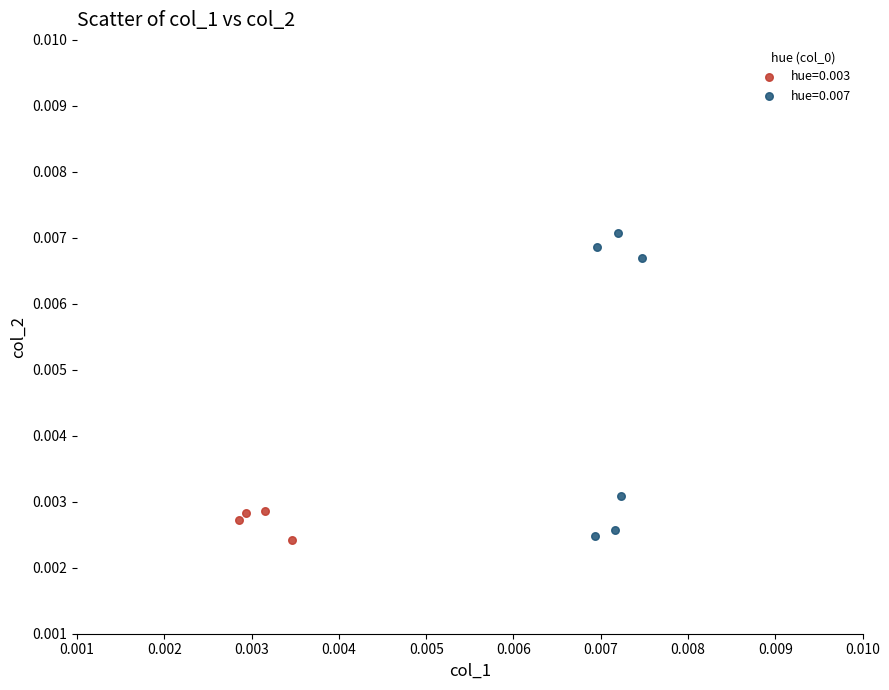

Which series has the widest spread of Y values?

hue=0.007